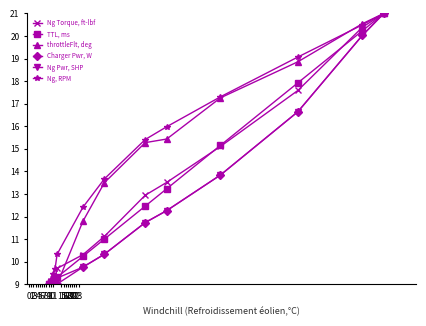

What is the value of the Ng Torque, ft-lbf point at the 8th from the left?

12.9